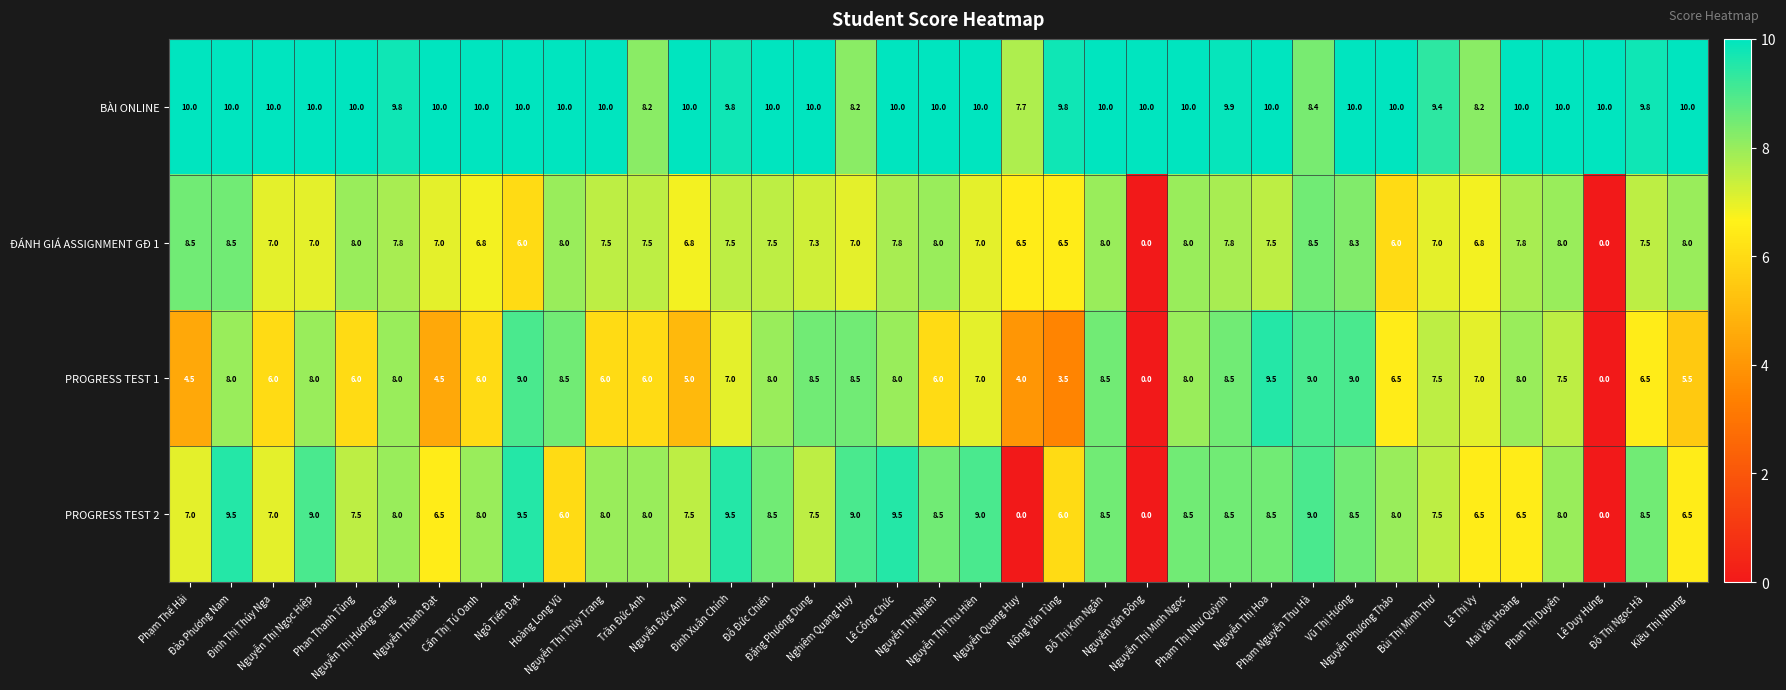

What is the sum of all PROGRESS TEST 1 values?

247.0